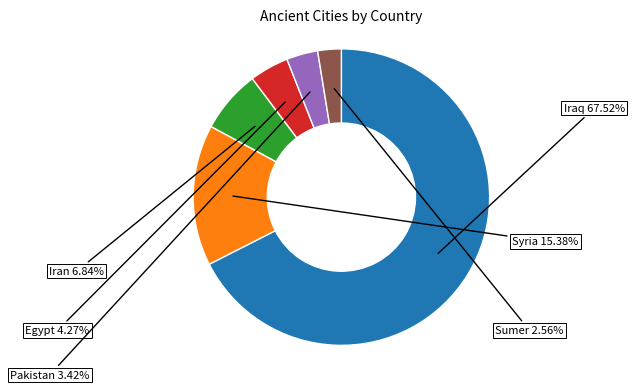

What is the ratio of the value at Iran to the value at Egypt?

1.6